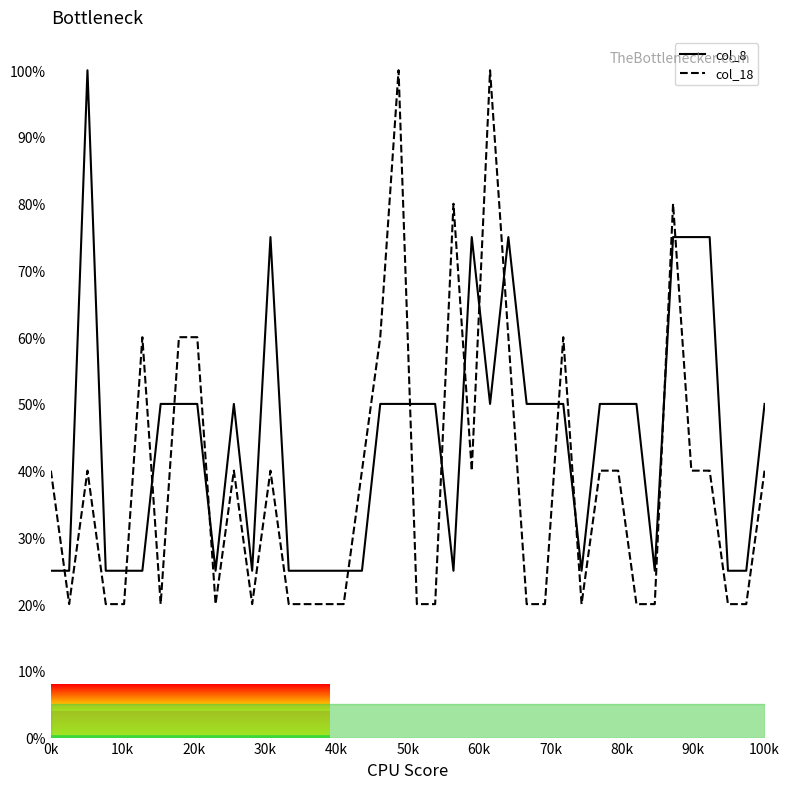

List the series in order of their overall mean, highest first.

col_8, col_18